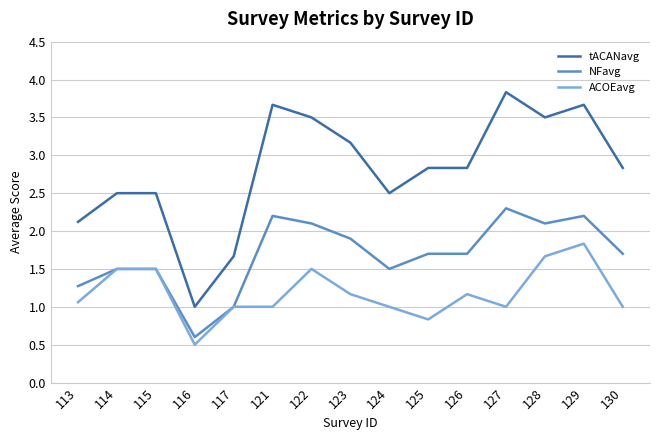

What is the smallest value displayed?

0.5